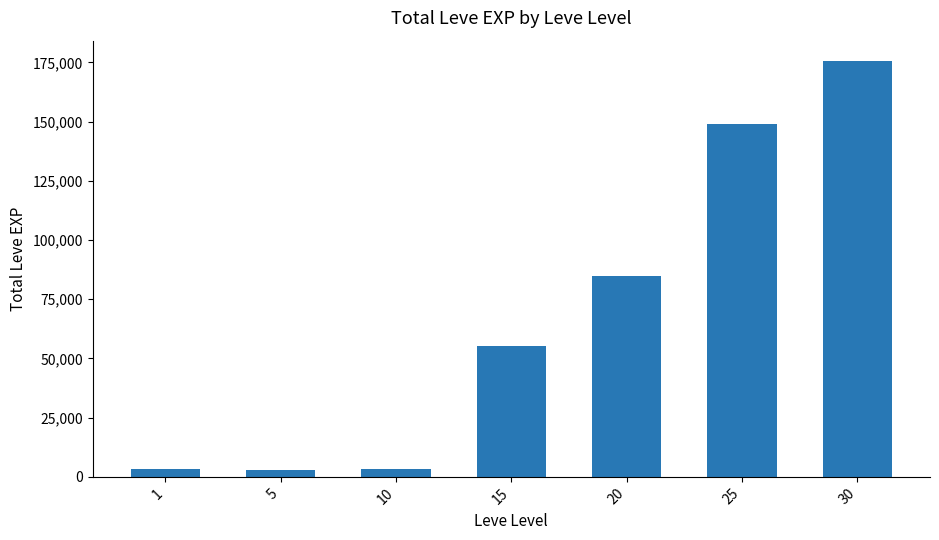

What is the average value?

67724